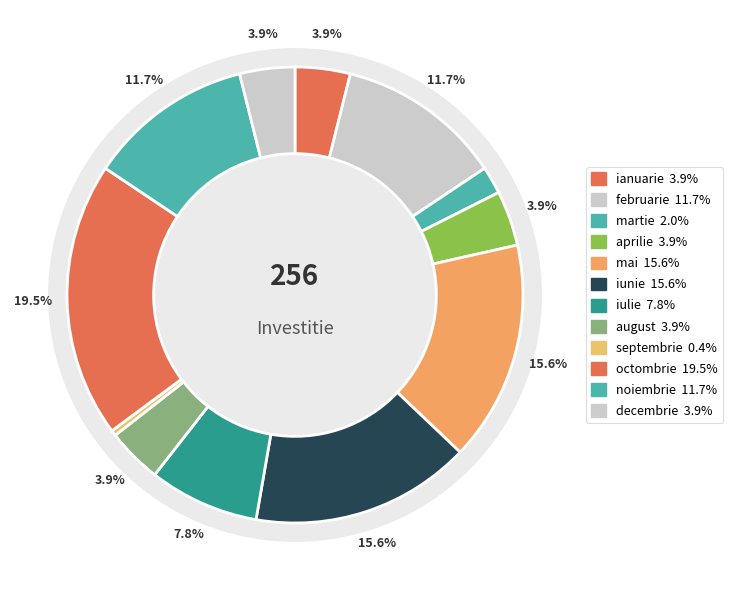

What is the smallest slice in the pie chart?

septembrie